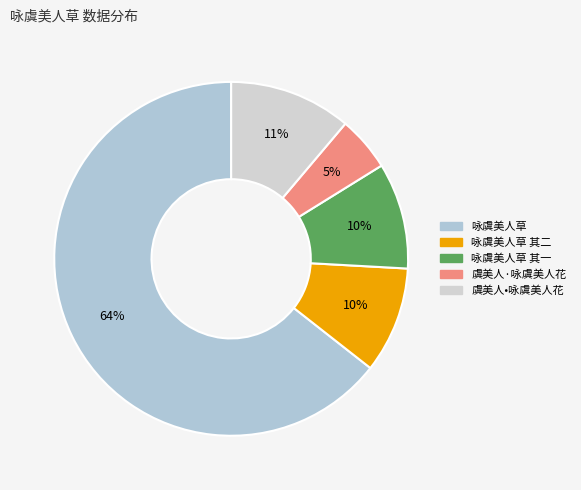

How many slices are in this pie chart?

5